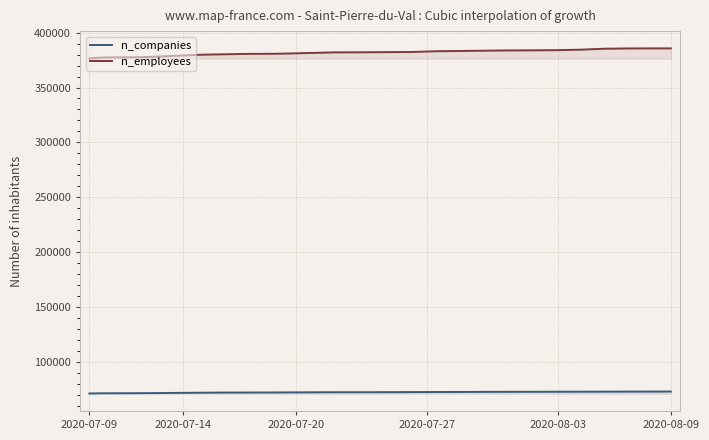

How many lines are shown in the chart?

2